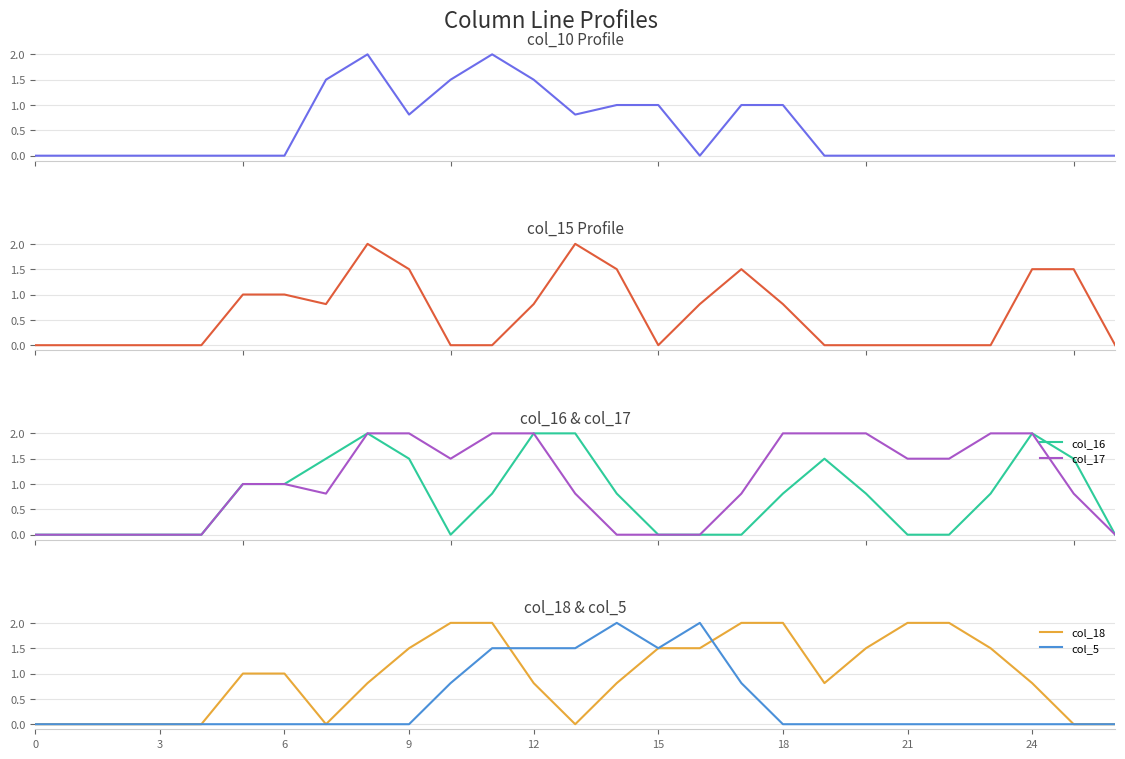

The value of col_10 at 21 is 1.3. True or false?

False